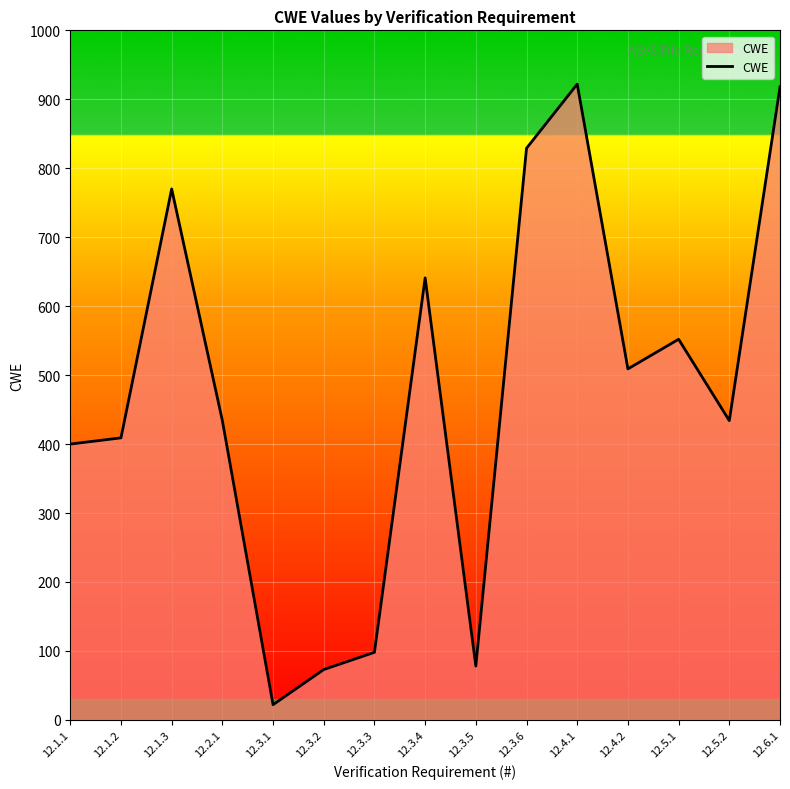

How many interior local peaks (higher than both neighbors) does the data have?

4